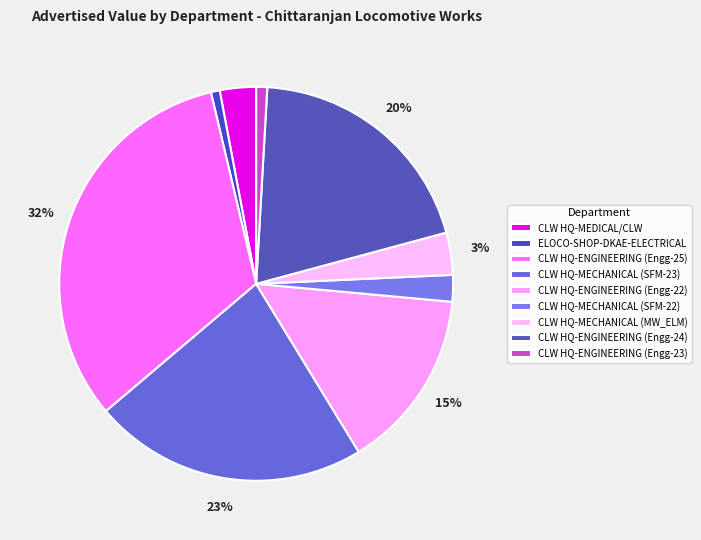

How many segments does this pie chart have?

9